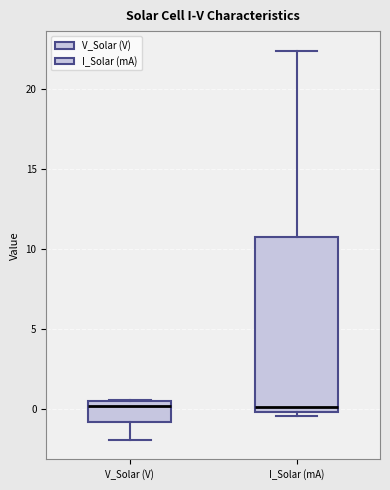

Reading left to right, read every box against the y-axis: the position of its median line, the range the box covers, and the ends of its whiskers. The values are not printed on the chart, so give them approximately, as read against the axis.

V_Solar (V): median 0.0, box -1.0 to 0.5, whiskers -2.0 to 0.5
I_Solar (mA): median 0.0 (just above the box's lower edge), box 0.0 to 10.5, whiskers -0.5 to 22.5